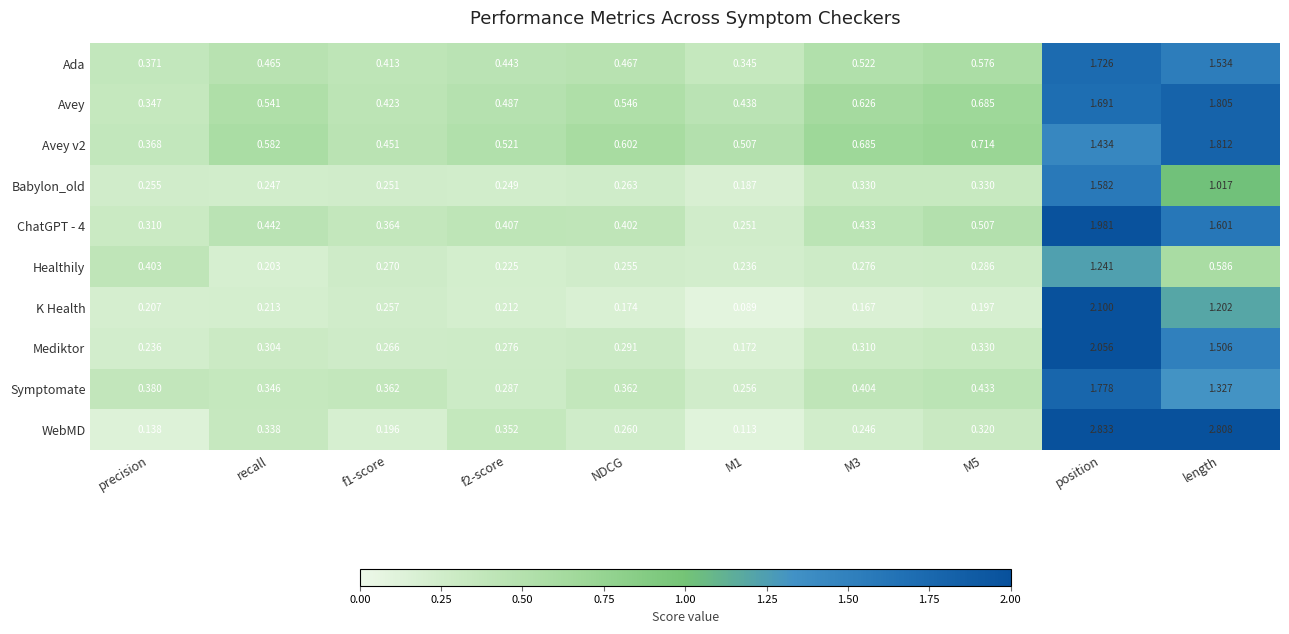

Which category has the highest value across all series?

position